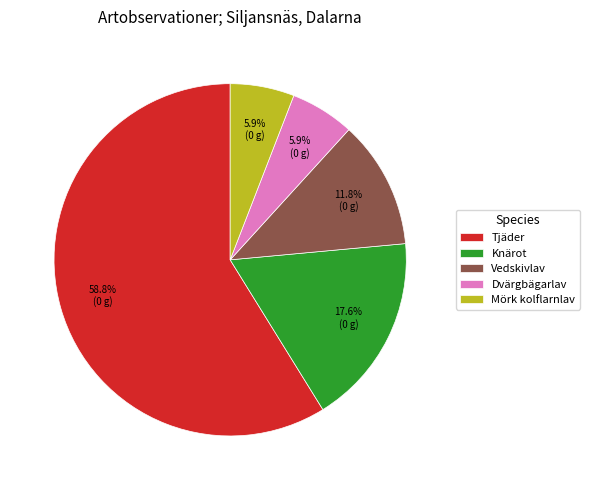

To the nearest percent, what percentage of the pie is Tjäder?

59%